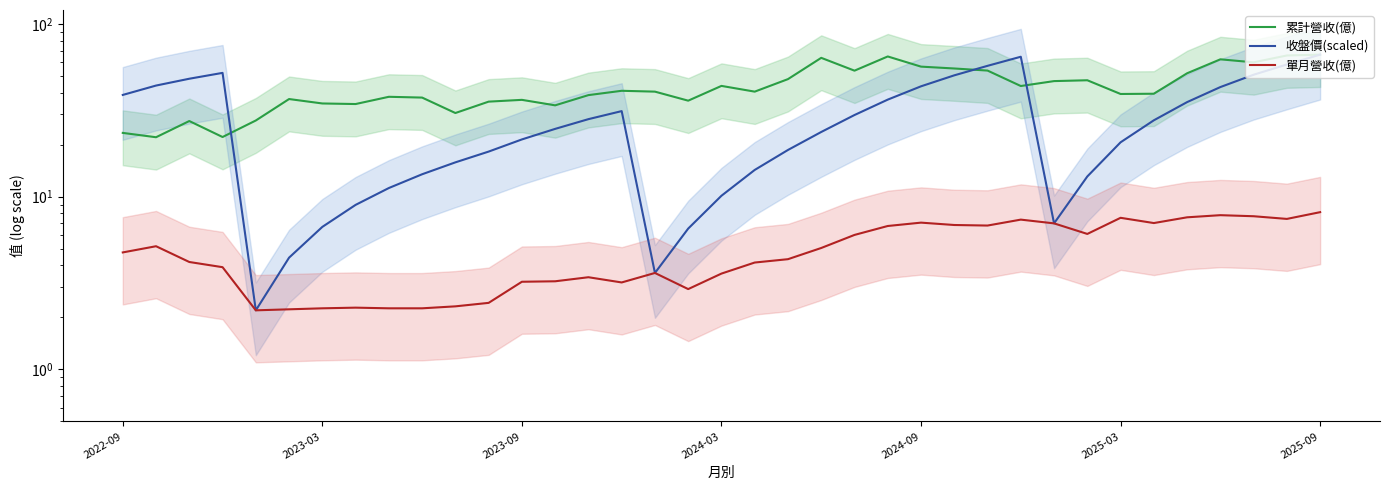

What is the maximum value for 收盤價(scaled)?

66.4